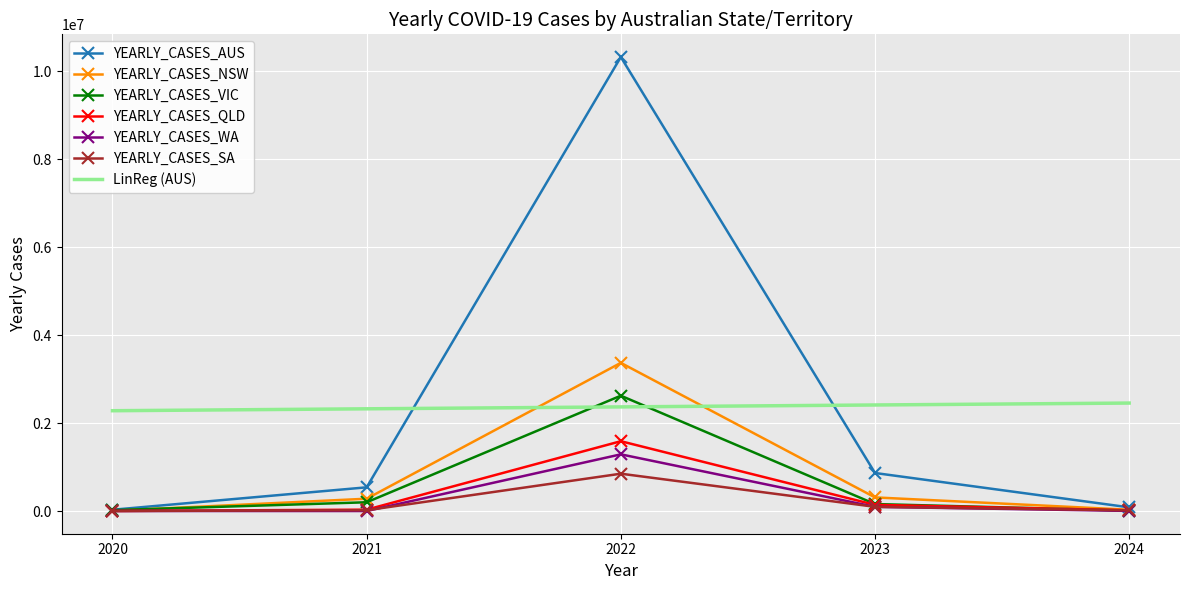

What is the spread (max minus min) of values at 2021?

538545